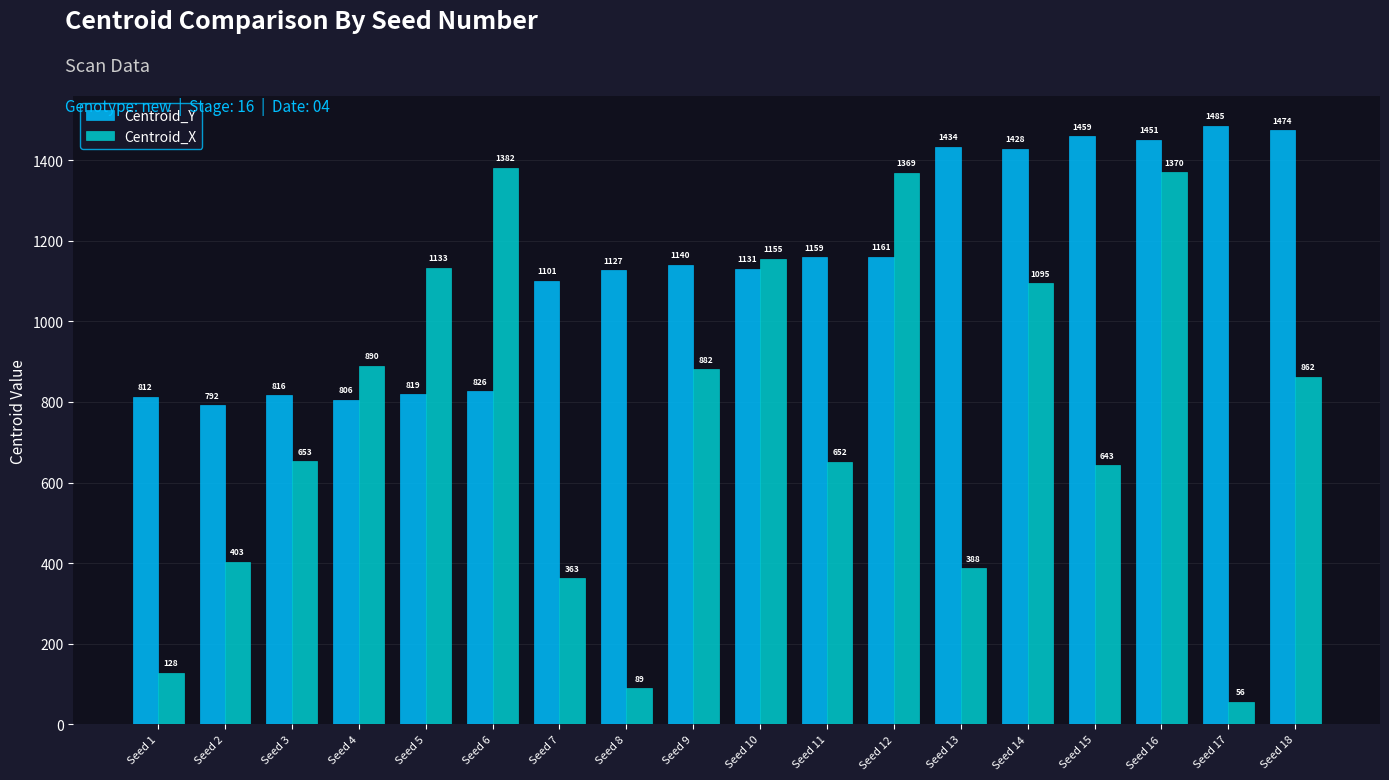

Rank the series at Seed 7 from lowest to highest value.

Centroid_X, Centroid_Y